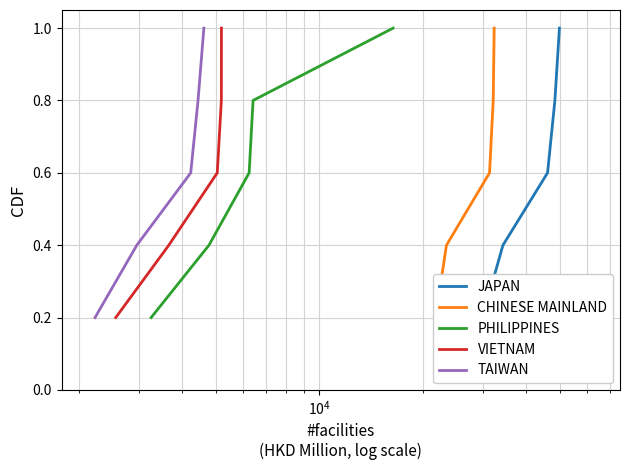

True or false: PHILIPPINES and JAPAN intersect in this chart.

False